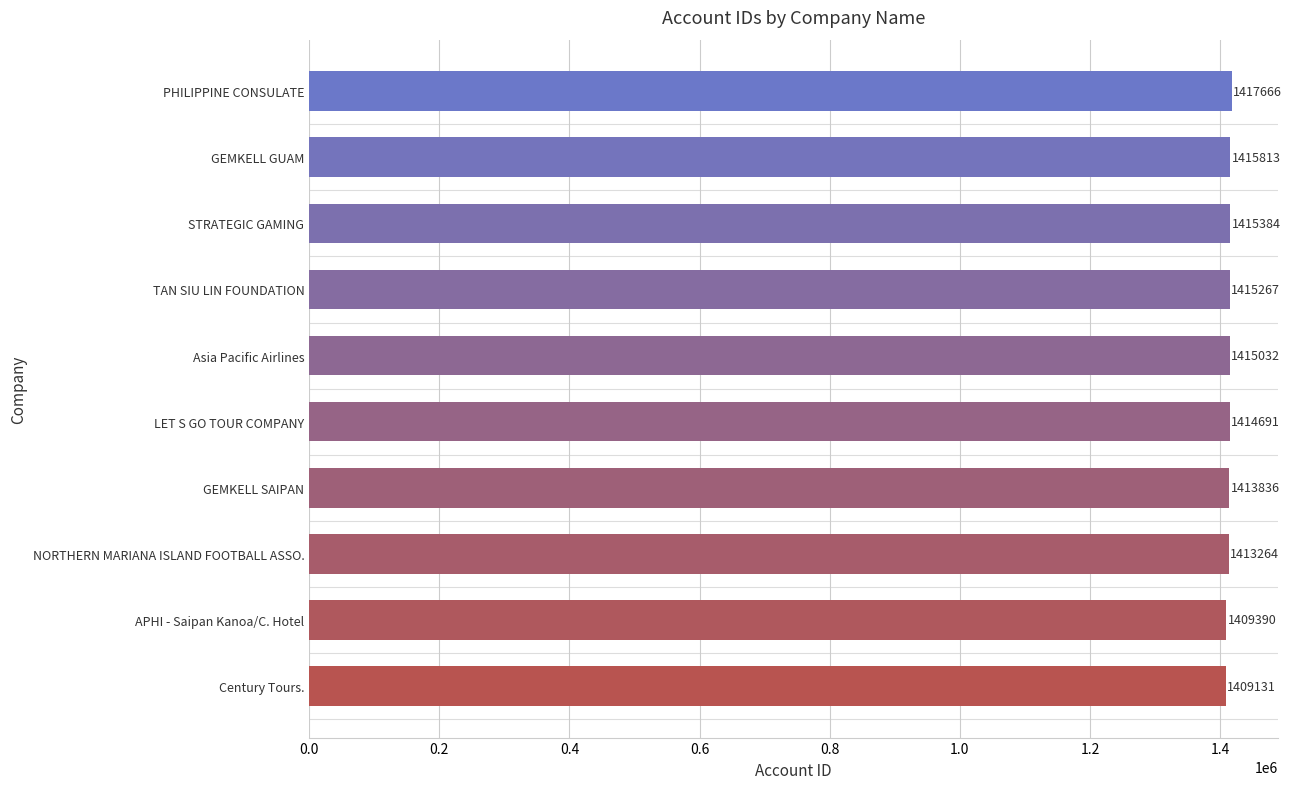

What is the difference between the maximum and minimum values?

8535